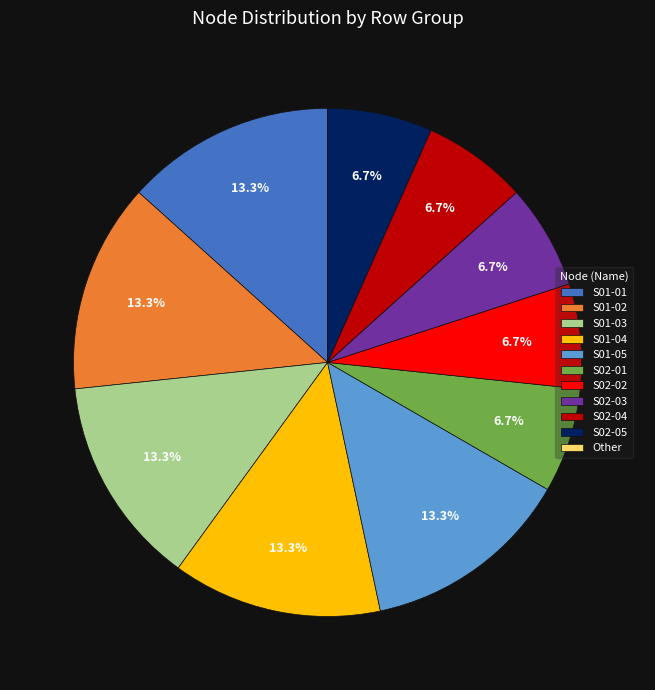

Does any single category account for the majority?

No